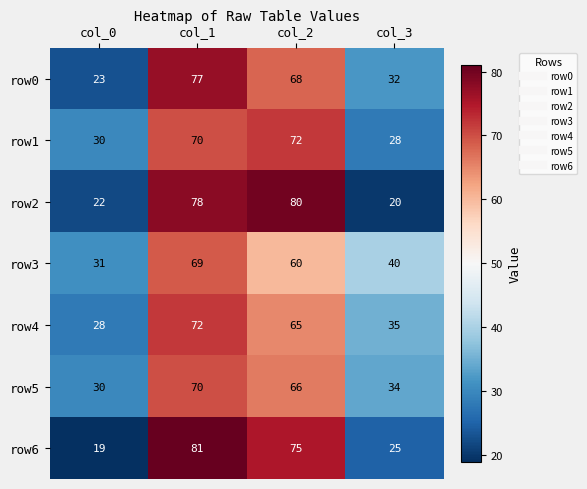

Read the row5 value at col_1, to the nearest 10.

70